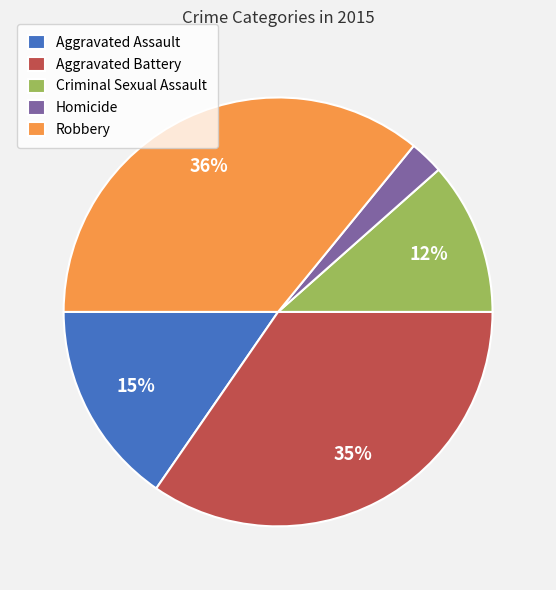

Which category has the smallest portion of the pie?

Homicide